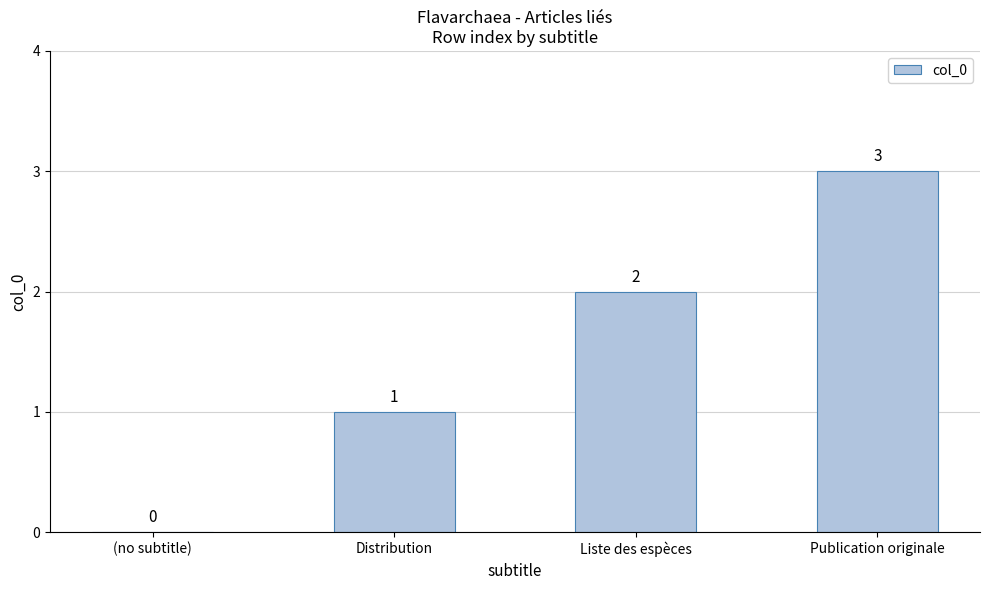

Does the chart contain stacked bars?

No